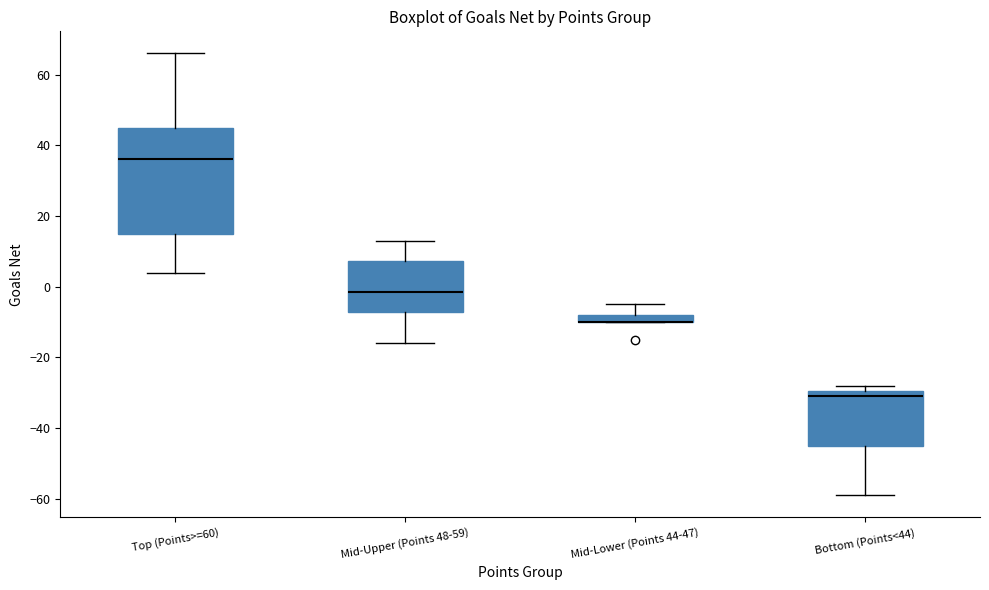

Comparing the boxes themselves (not the whiskers), which one is the tallest?

Top (Points>=60)